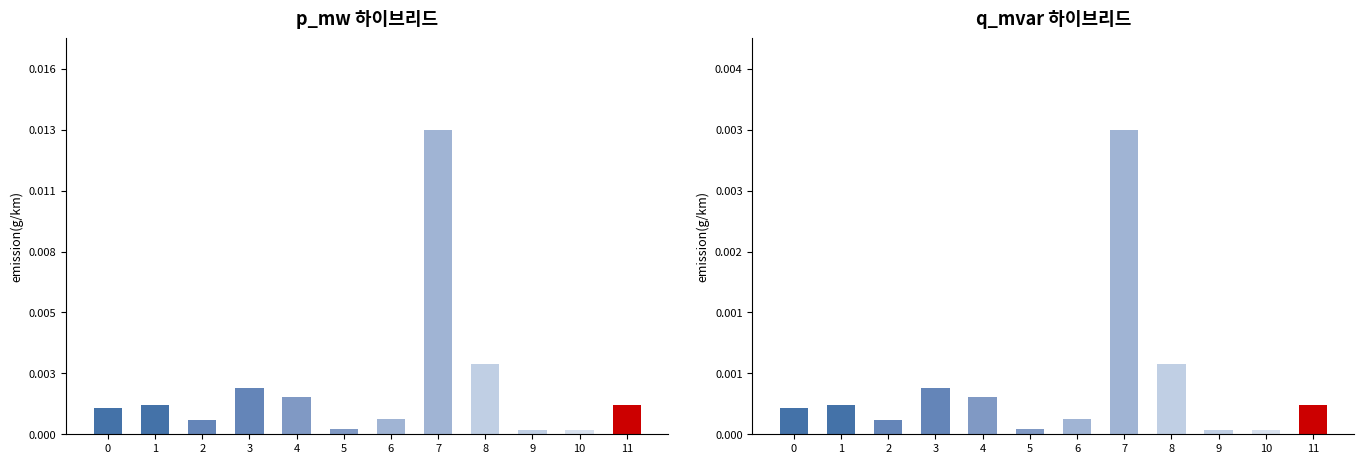

The p_mw series shows 0.0 at 10. True or false?

False